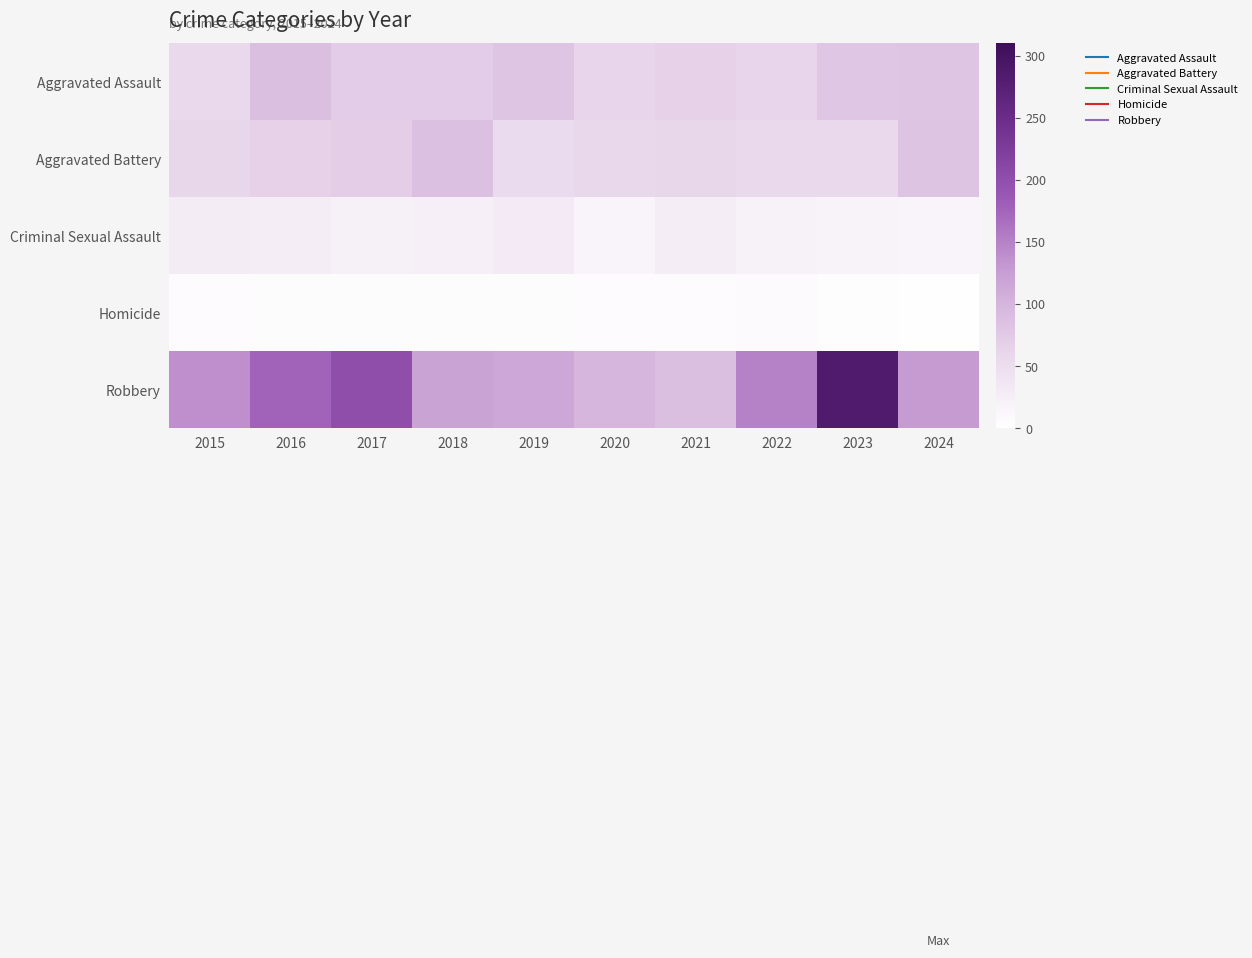

Count the number of categories in the chart.

10